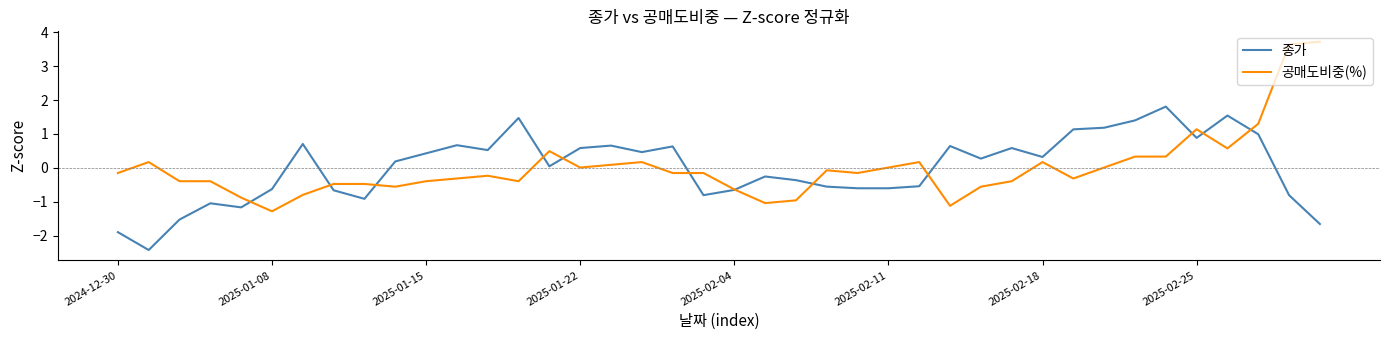

Which series has the largest range (max minus min)?

공매도비중(%)